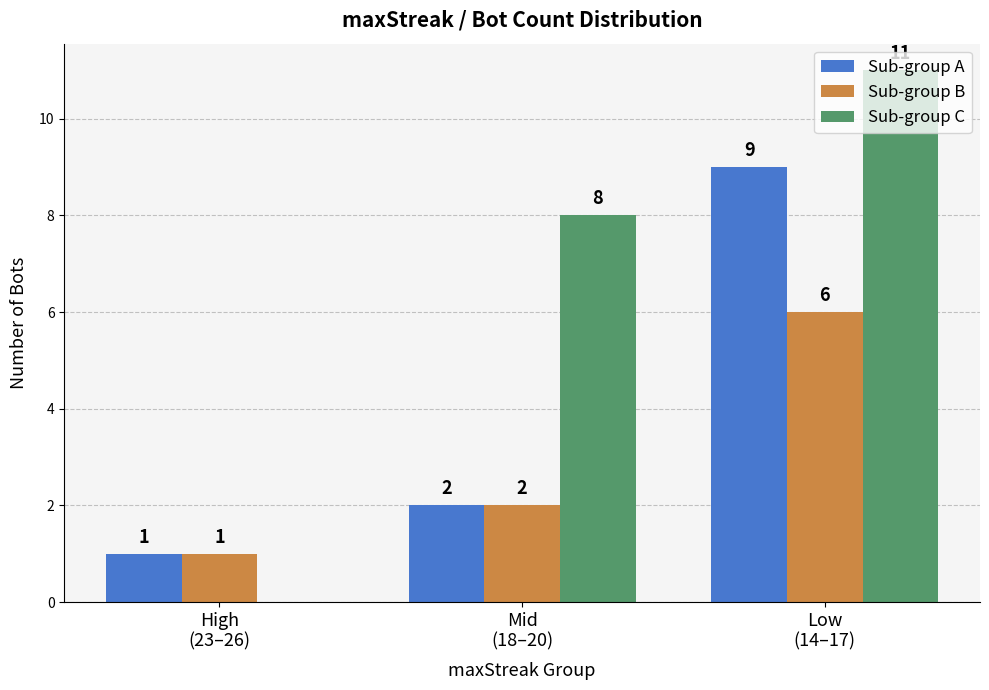

Which series has the largest total across all categories?

Sub-group C